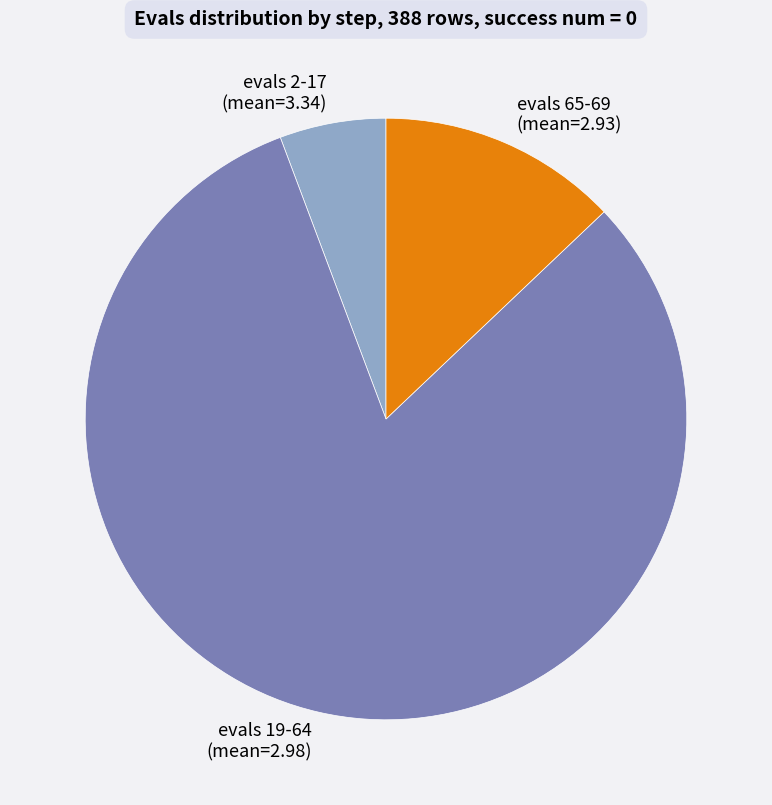

How many segments does this pie chart have?

3